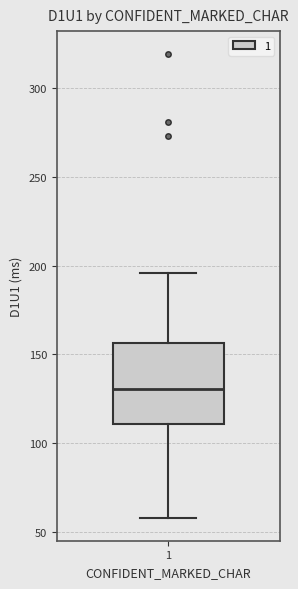

Where does the lower whisker of the box at x = 1 end on the y-axis? The values are not printed on the chart, so give them approximately, as read against the axis.

60